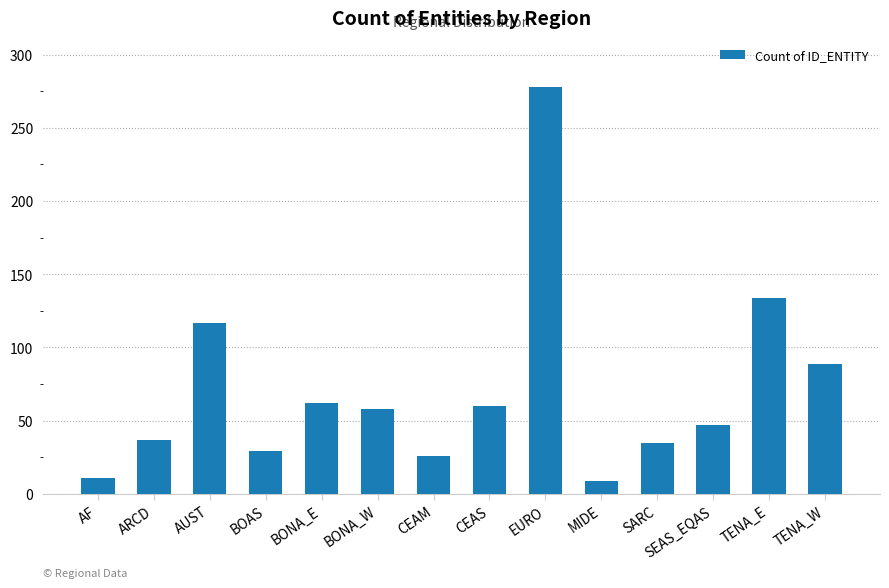

Does the chart contain stacked bars?

No